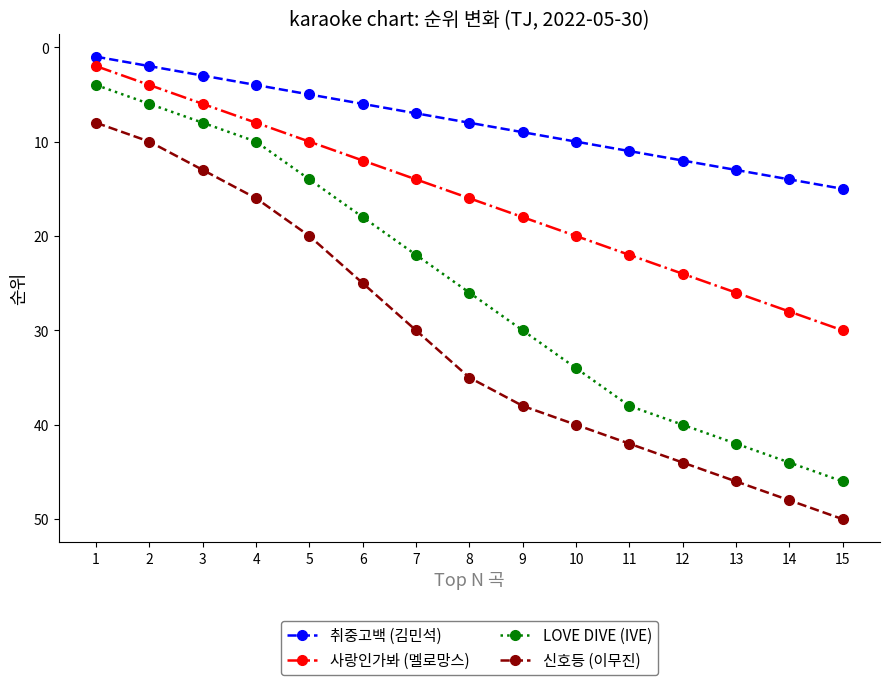

Is the value of 사랑인가봐 (멜로망스) at 8 greater than the value of 취중고백 (김민석) at 15?

Yes